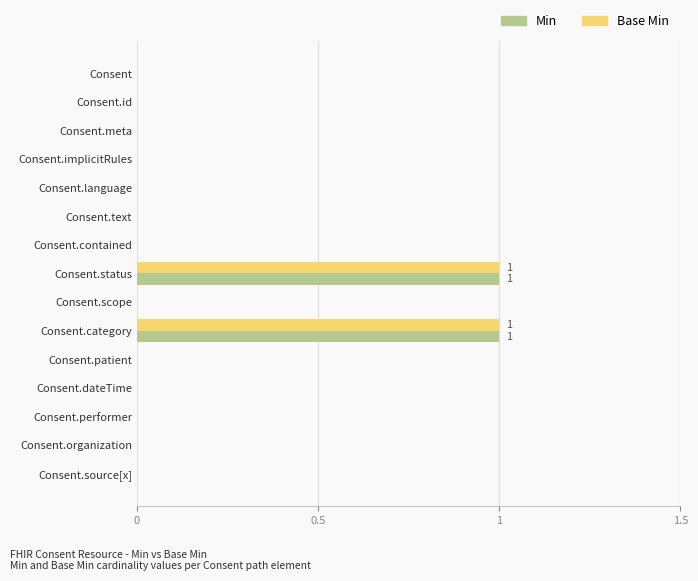

The Base Min series shows 0 at Consent.organization. True or false?

True